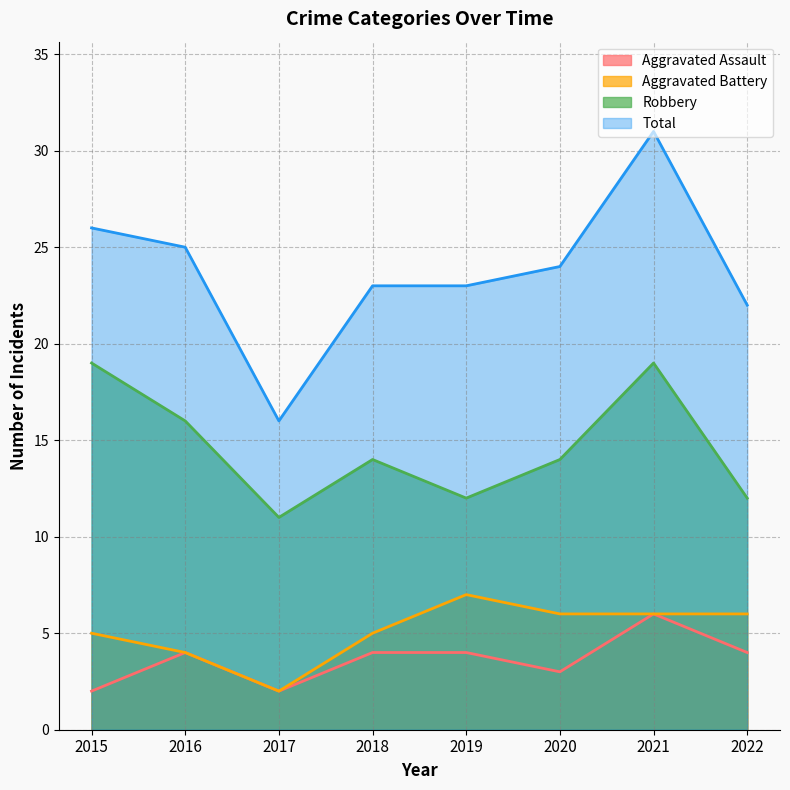

What is the difference between the highest and lowest values at 2021?

25